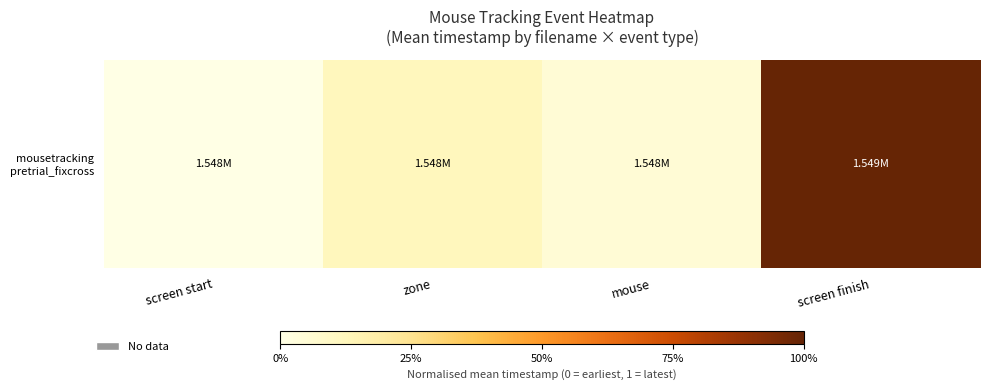

What is the sum of all values?

1.2